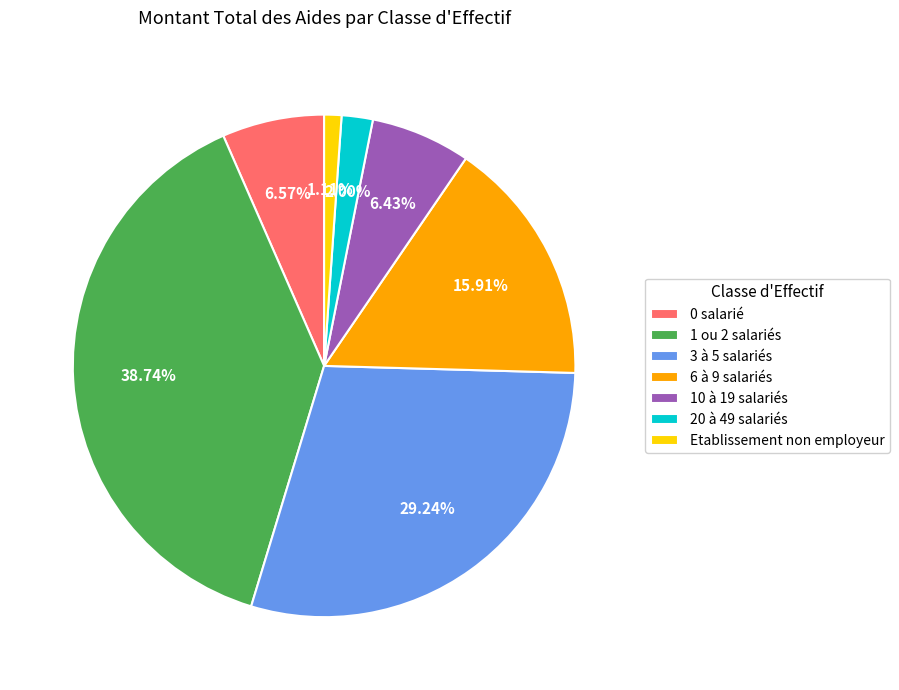

Combined, do Etablissement non employeur and 0 salarié account for over 50%?

No